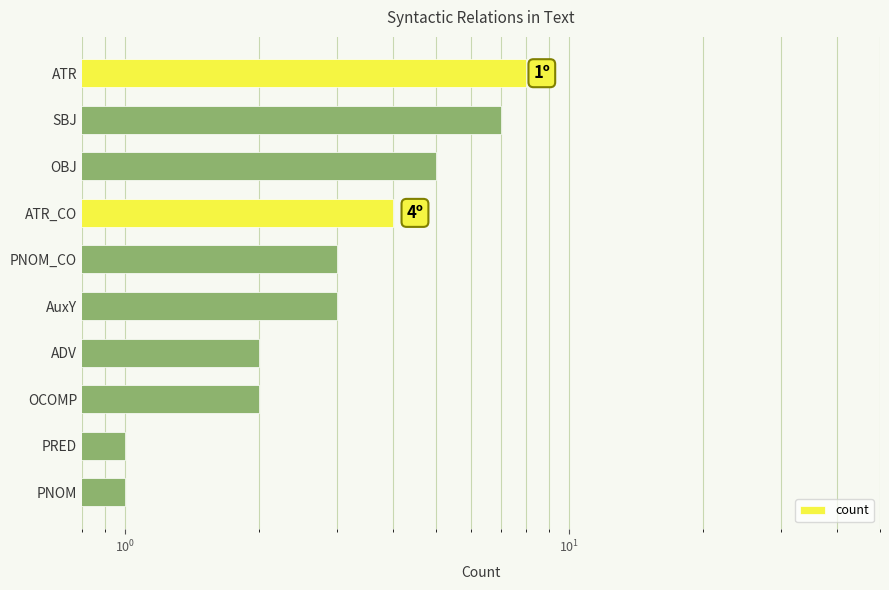

Reading left to right, extract all data points from this chart.

8	7	5	4	3	3	2	2	1	1